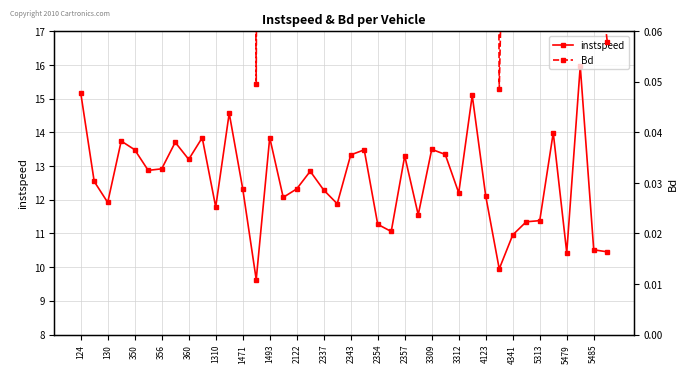

What is the value of the Bd point at the 19th from the left?

0.6